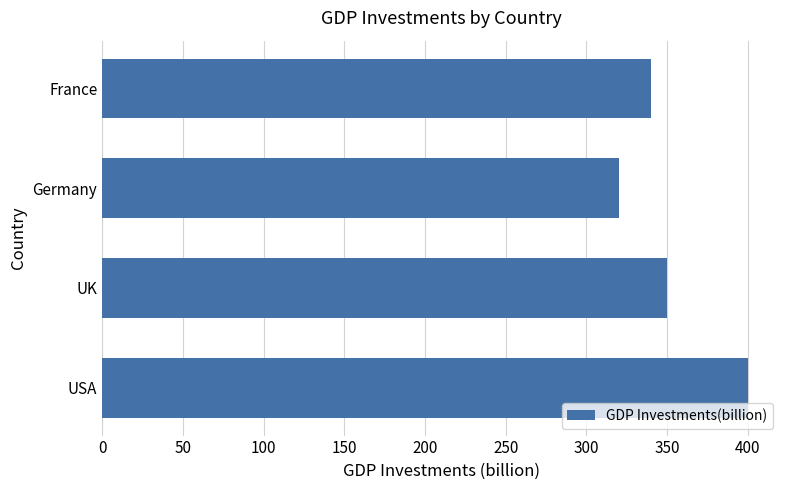

True or false: the data shows 544 at USA.

False